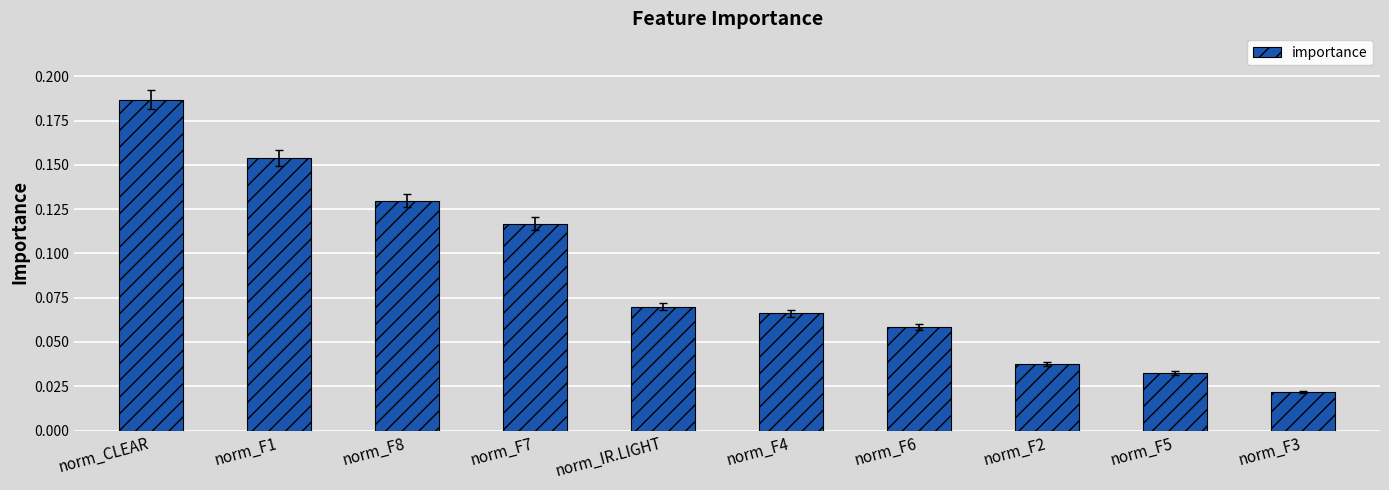

The chart shows a value of 0.2 at norm_F8. True or false?

False